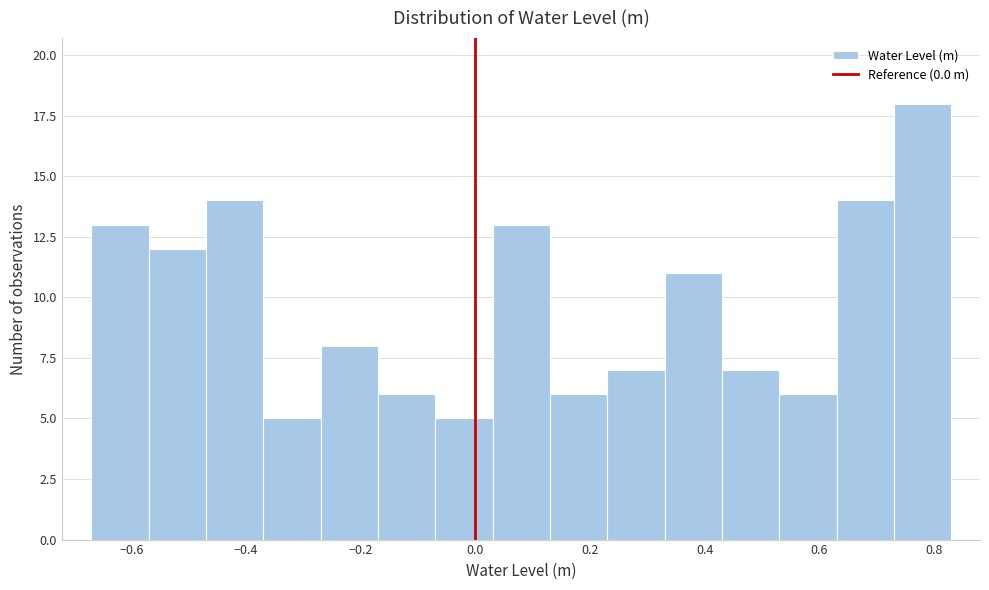

Reading left to right, list every bar in this chart as the range it spans on the x-axis followed by its height. Neither the bar edges nor the heights are printed on the chart, so give them approximately, as read against the axes.

-0.67 to -0.57: 13
-0.57 to -0.47: 12
-0.47 to -0.37: 14
-0.37 to -0.27: 5
-0.27 to -0.17: 8
-0.17 to -0.07: 6
-0.07 to 0.03: 5
0.03 to 0.13: 13
0.13 to 0.23: 6
0.23 to 0.33: 7
0.33 to 0.43: 11
0.43 to 0.53: 7
0.53 to 0.63: 6
0.63 to 0.73: 14
0.73 to 0.83: 18